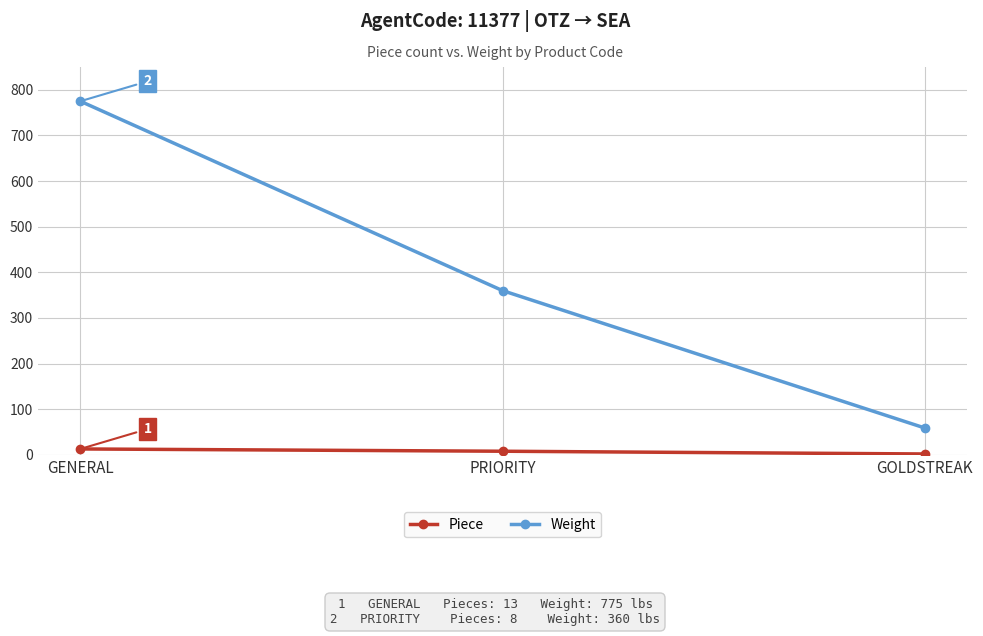

Reading left to right, transcribe all the data shown in this chart.

Piece: GENERAL=13	PRIORITY=8	GOLDSTREAK=2
Weight: GENERAL=775	PRIORITY=360	GOLDSTREAK=59